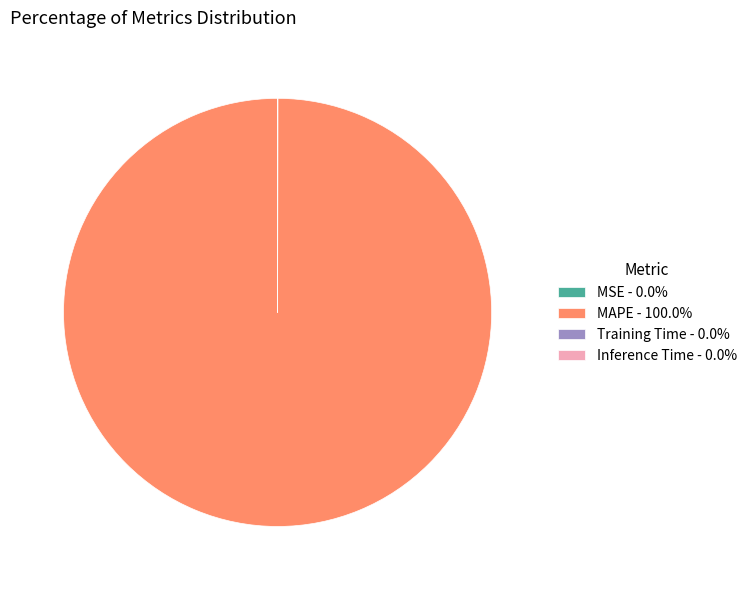

What is the majority slice?

MAPE